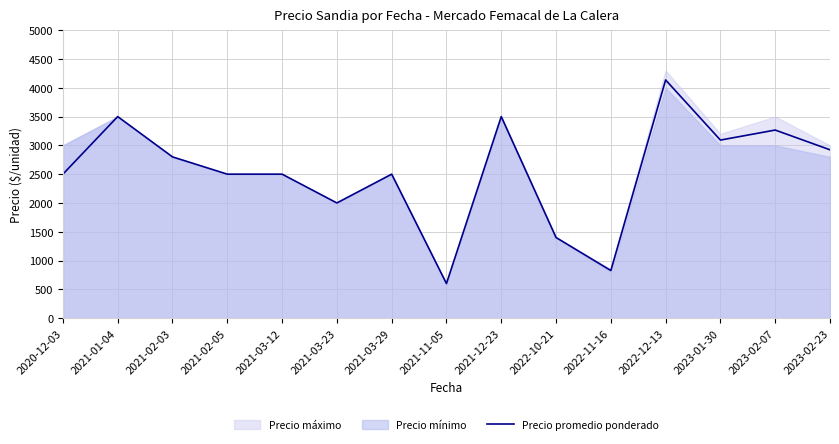

What position from the right is 2021-12-23?

7